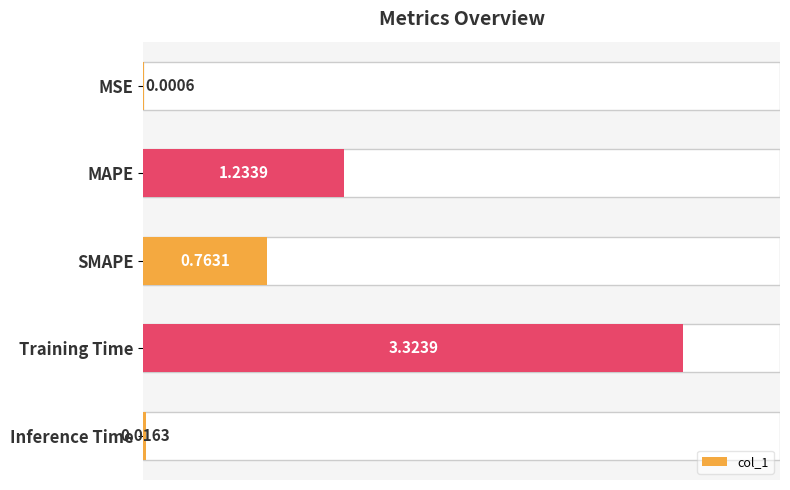

Where is the data nearest to the value 1?

MAPE